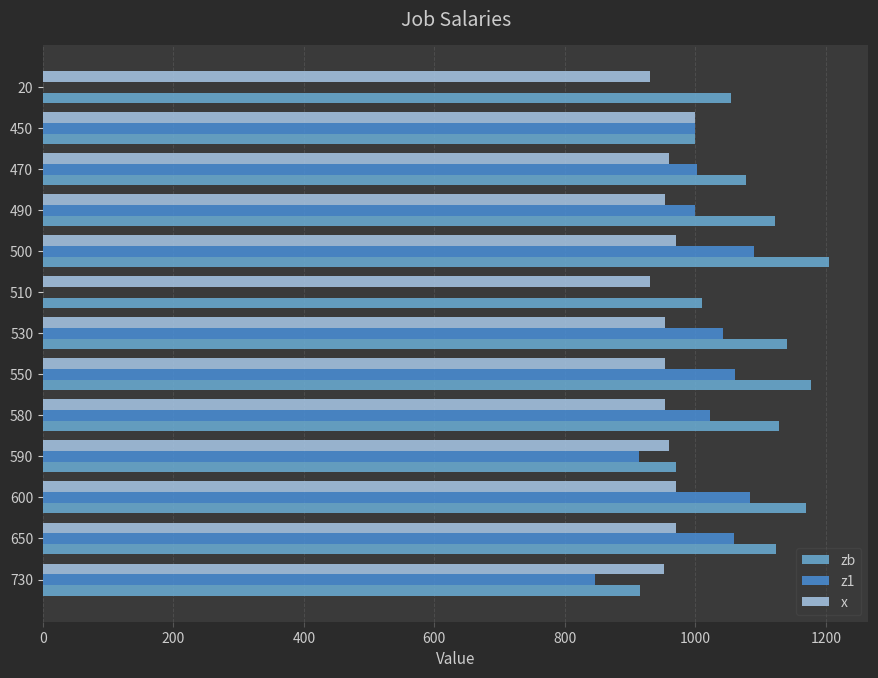

Is the value of z1 at 530 greater than the value of zb at 490?

No